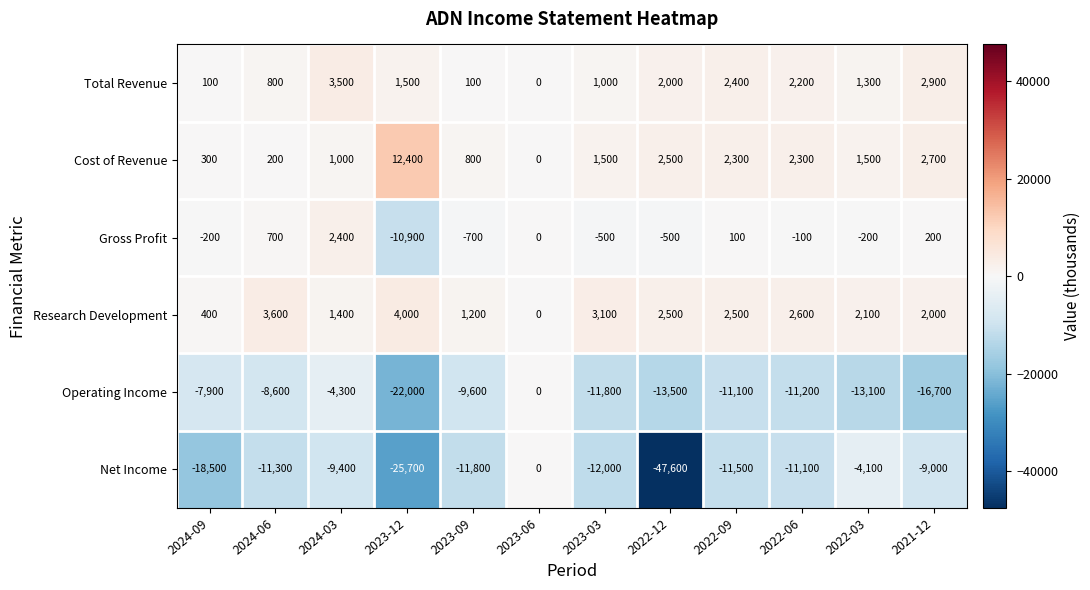

Is it true that Operating Income equals -11100 at 2022-09?

True